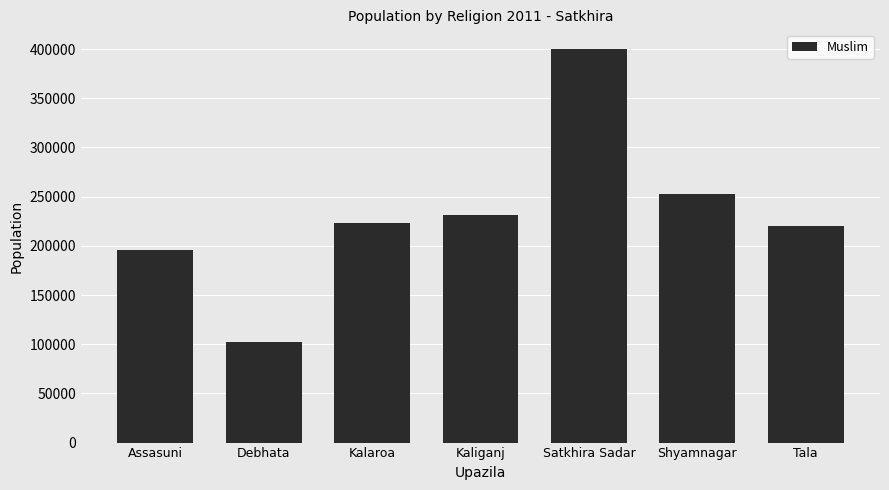

What is the ratio of the value at Satkhira Sadar to the value at Tala?

1.8